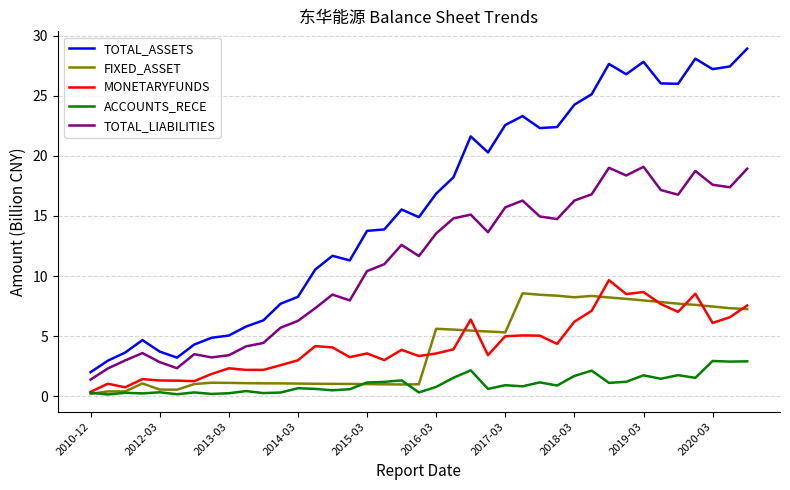

What is the highest value of the FIXED_ASSET series?

8.6